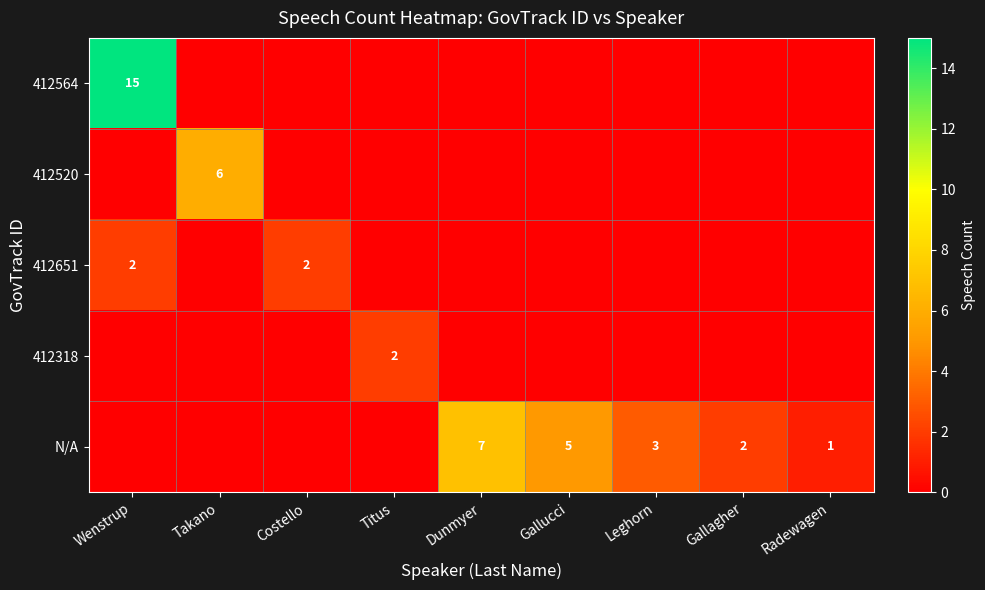

Is it true that N/A equals 3 at Gallucci?

False